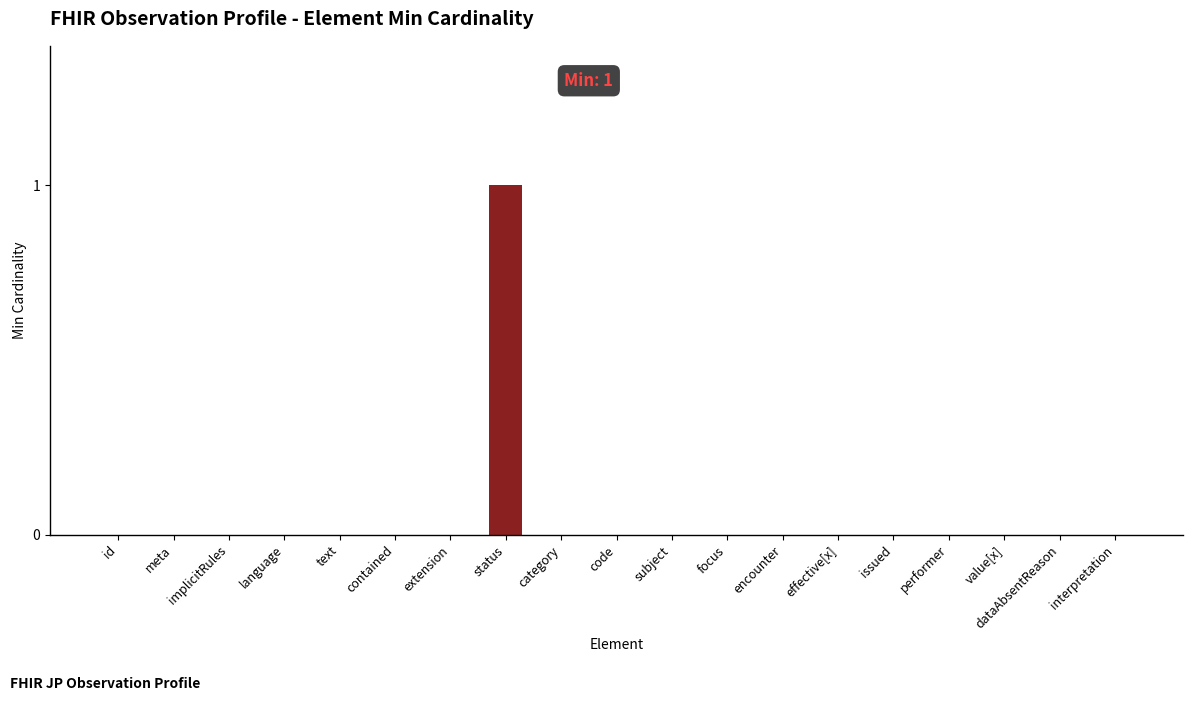

Which label corresponds to the largest value in the chart?

status